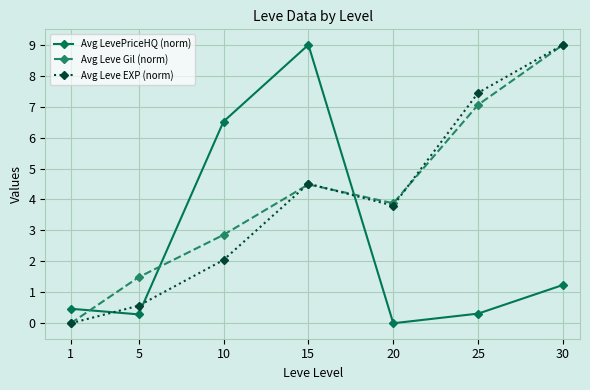

The Avg Leve EXP (norm) series shows 0.6 at 5. True or false?

True